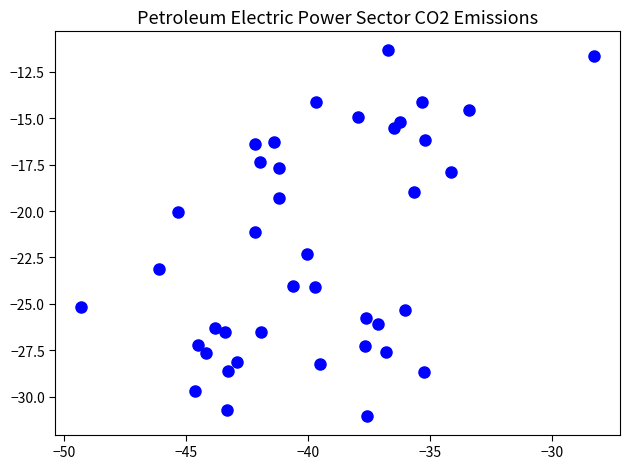

What is the range of Y values (max minus min)?

19.7